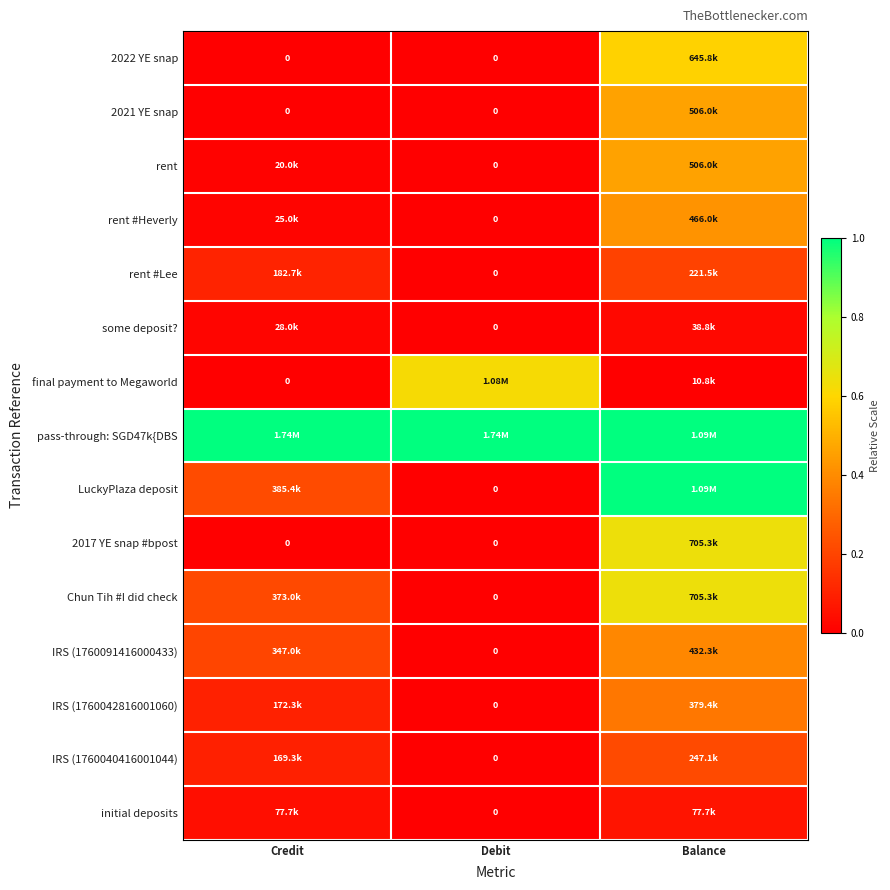

Where is IRS (1760091416000433) nearest to the value 0?

Debit